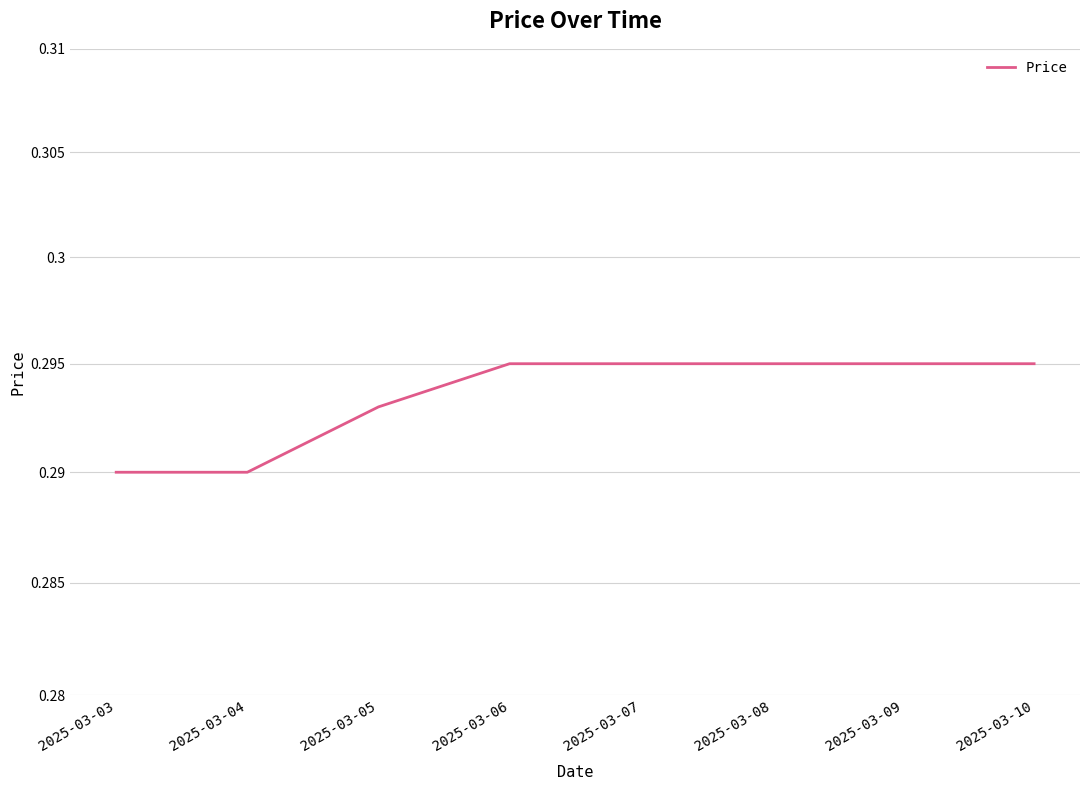

How many distinct data groups are displayed?

1